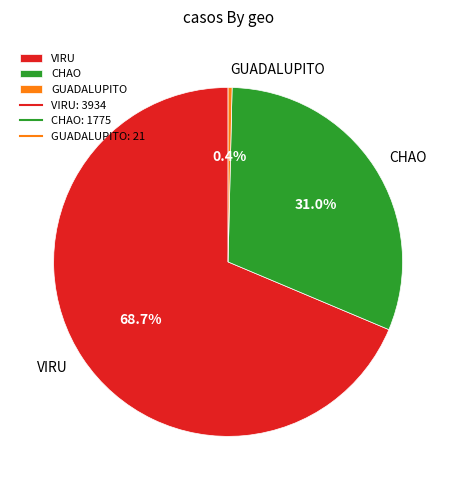

To the nearest percent, what is the average slice percentage?

33%